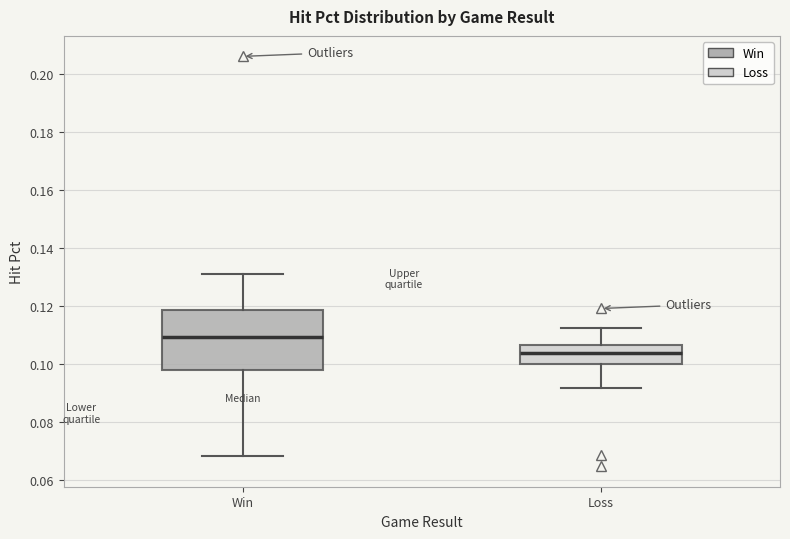

Reading left to right, read every box against the y-axis: the position of its median line, the range the box covers, and the ends of its whiskers. The values are not printed on the chart, so give them approximately, as read against the axis.

Win: median 0.110, box 0.098 to 0.118, whiskers 0.068 to 0.132
Loss: median 0.104, box 0.100 to 0.106, whiskers 0.092 to 0.112